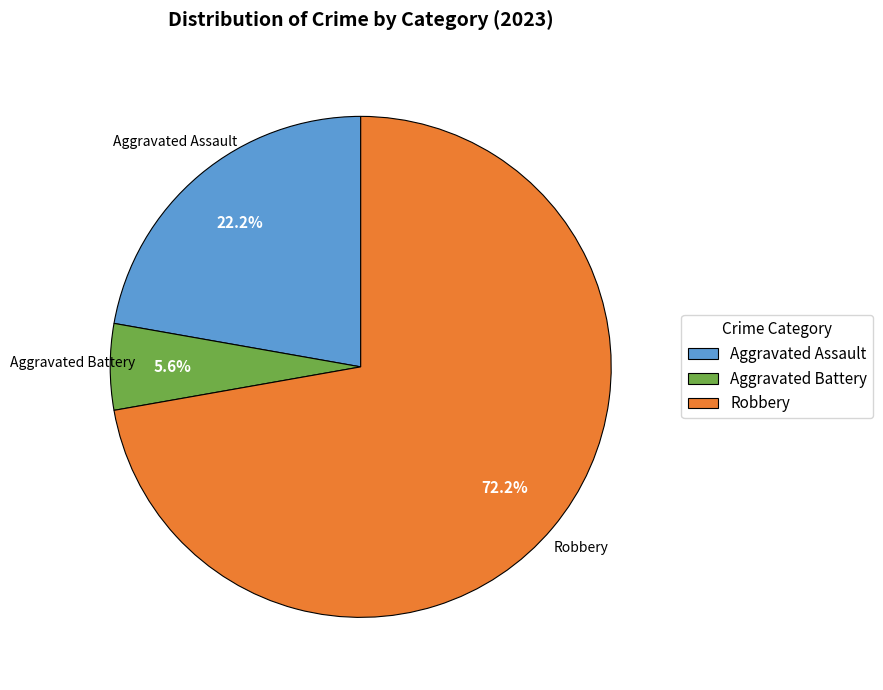

Combined, what portion of the pie is Robbery and Aggravated Battery?

77.8%